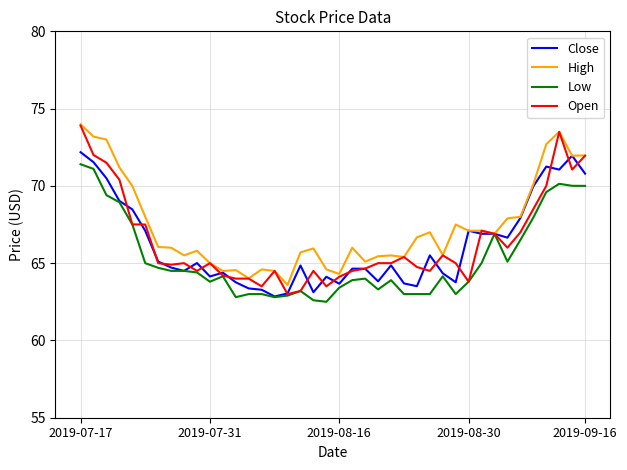

What is the highest value of the Close series?

72.2